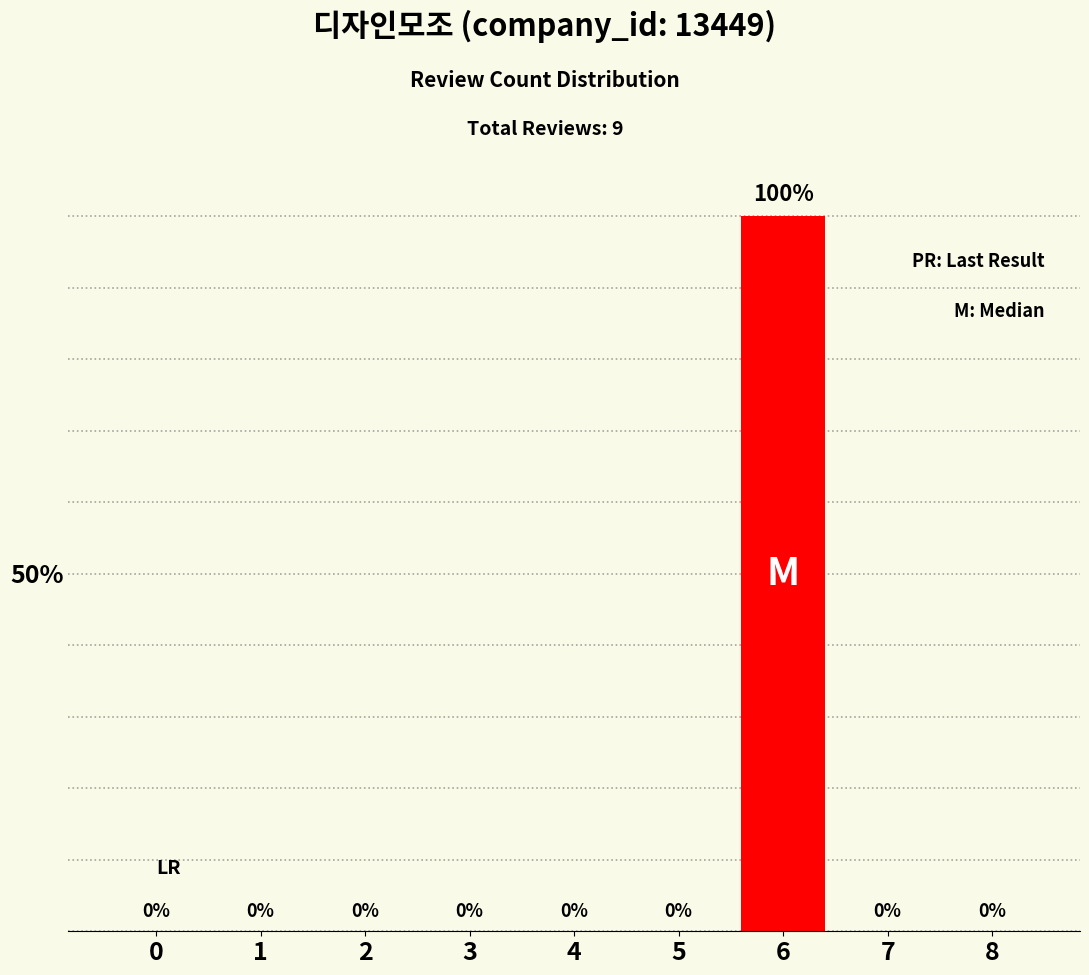

Reading left to right, extract all data points from this chart.

0	0	0	0	0	0	100	0	0